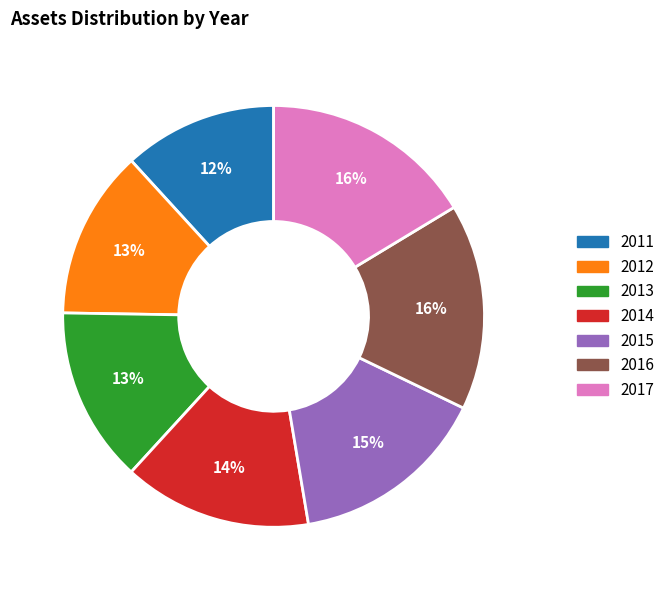

Is it true that 2017 is 3% of the pie?

False